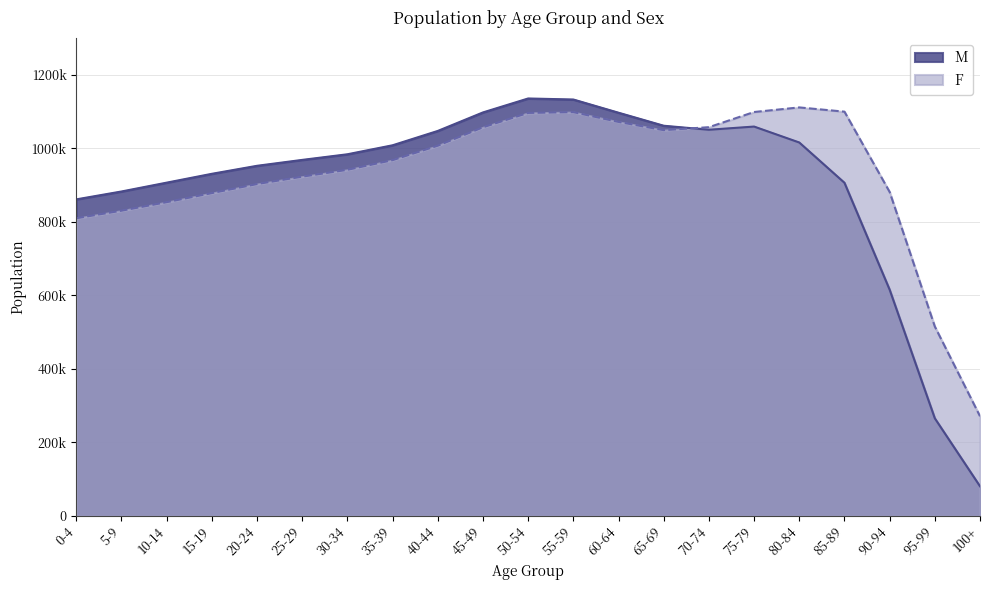

Between 25-29 and 15-19, which is larger?

25-29